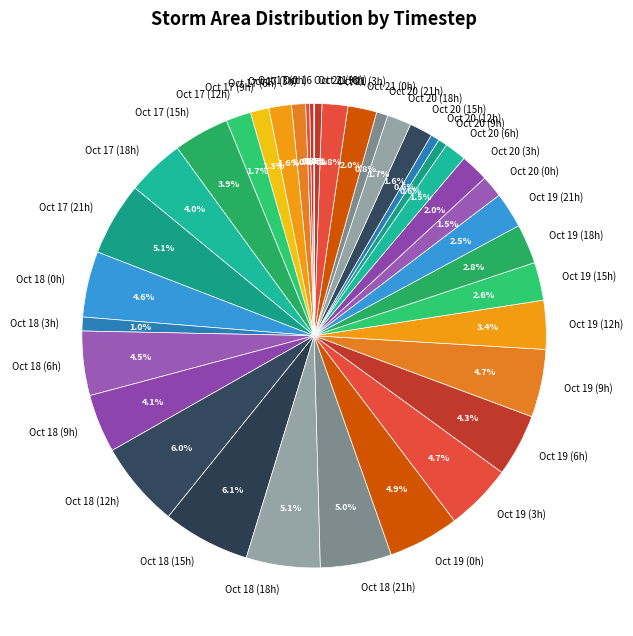

What is the ratio of the value at Oct 17 (12h) to the value at Oct 18 (6h)?

0.4